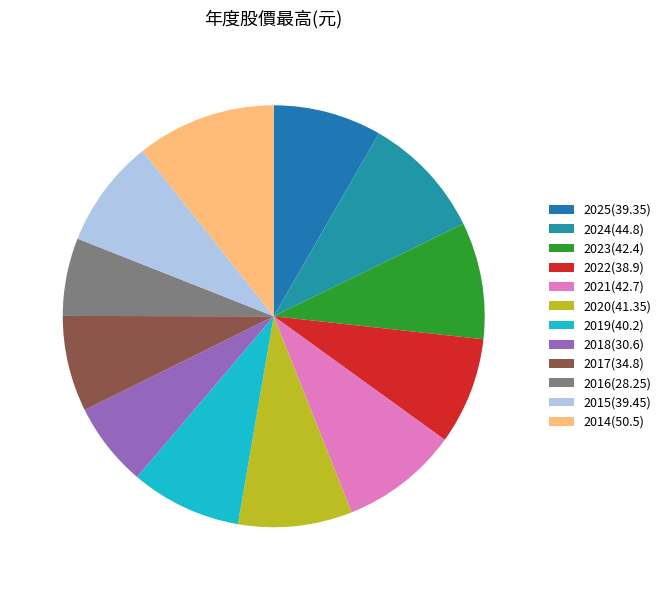

Do 2024 and 2015 together represent more than half of the pie?

No